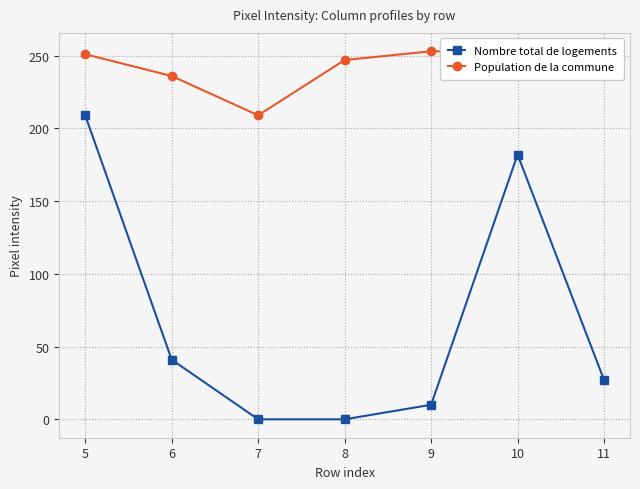

Rank the series by their maximum value, from lowest to highest.

Nombre total de logements, Population de la commune